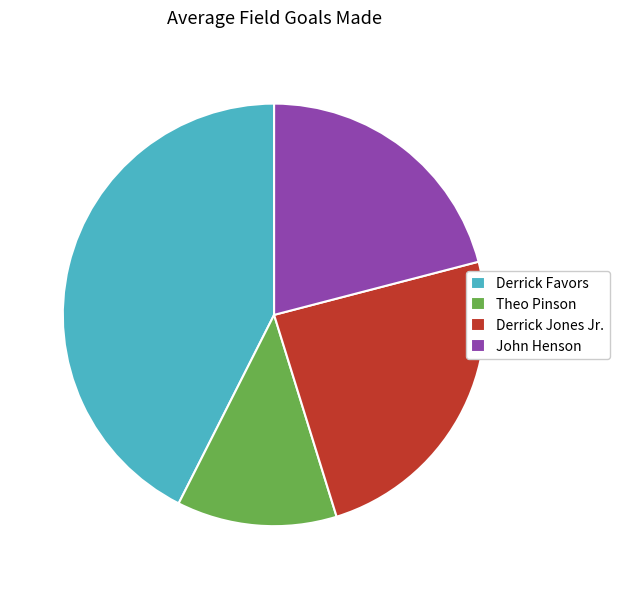

How many segments does this pie chart have?

4